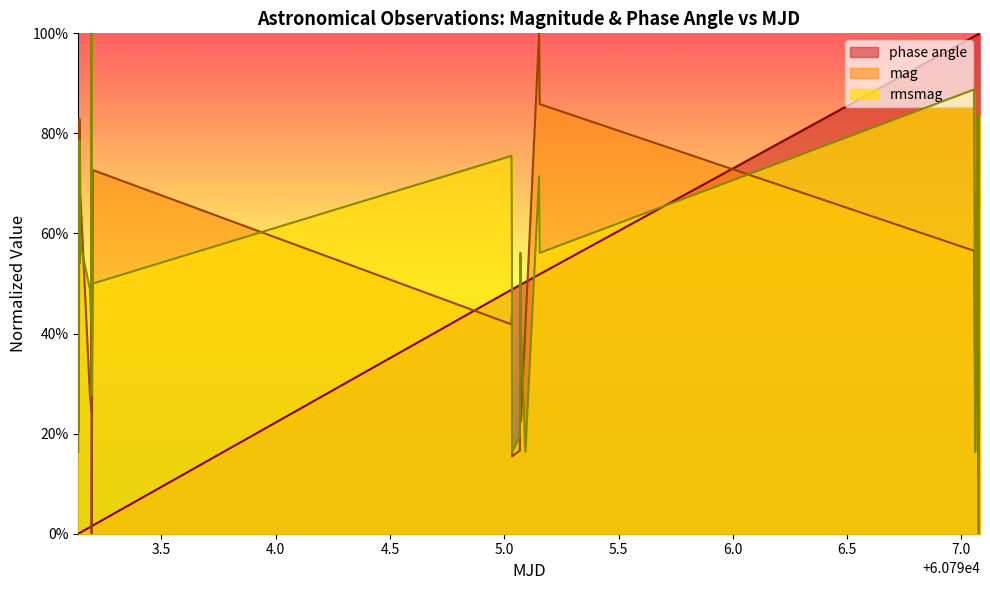

How many lines are shown in the chart?

3